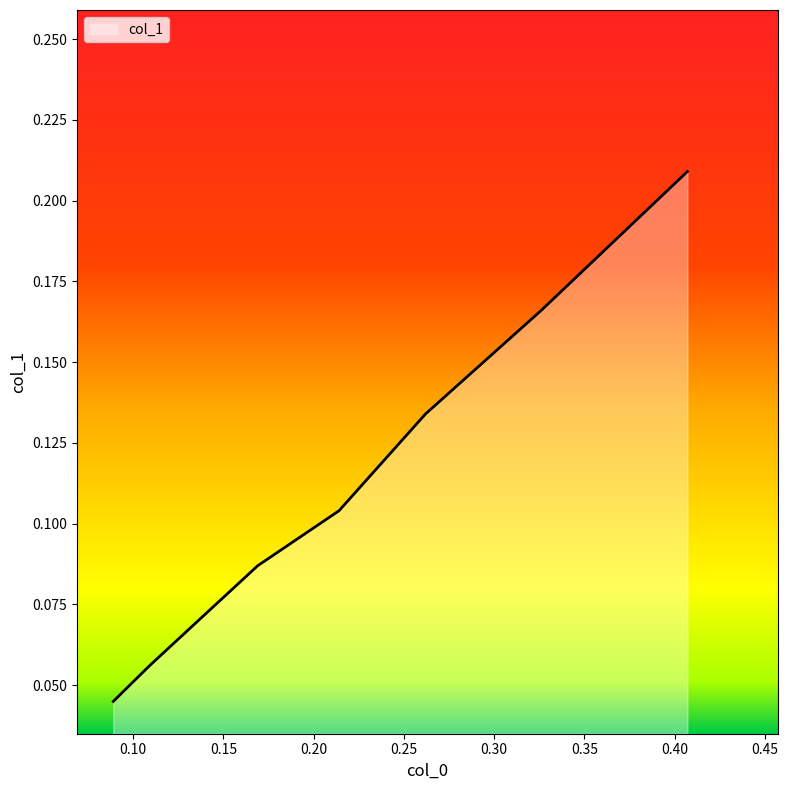

What is the sum of all values?

0.9